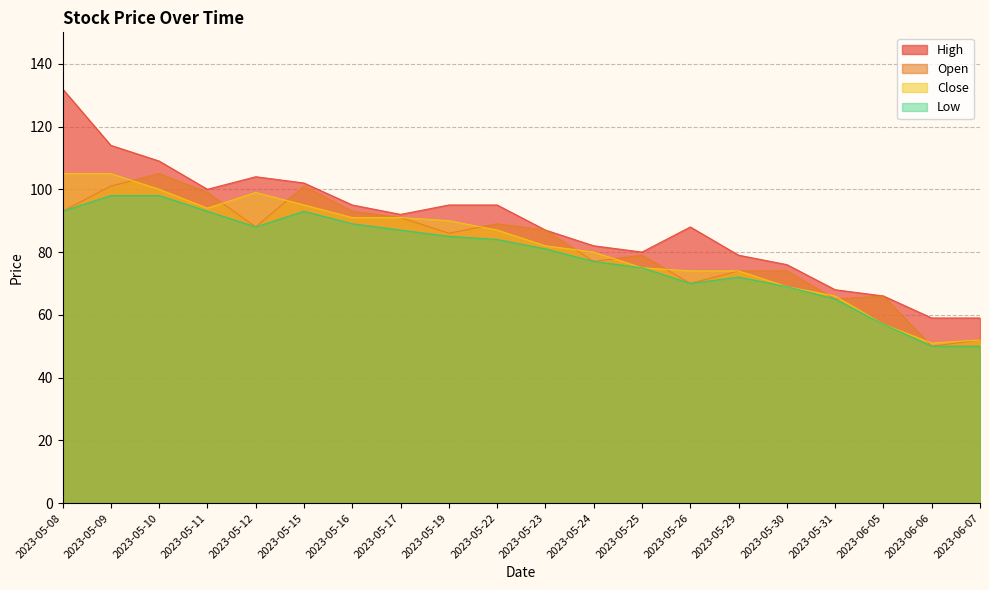

Which series has the largest range (max minus min)?

High